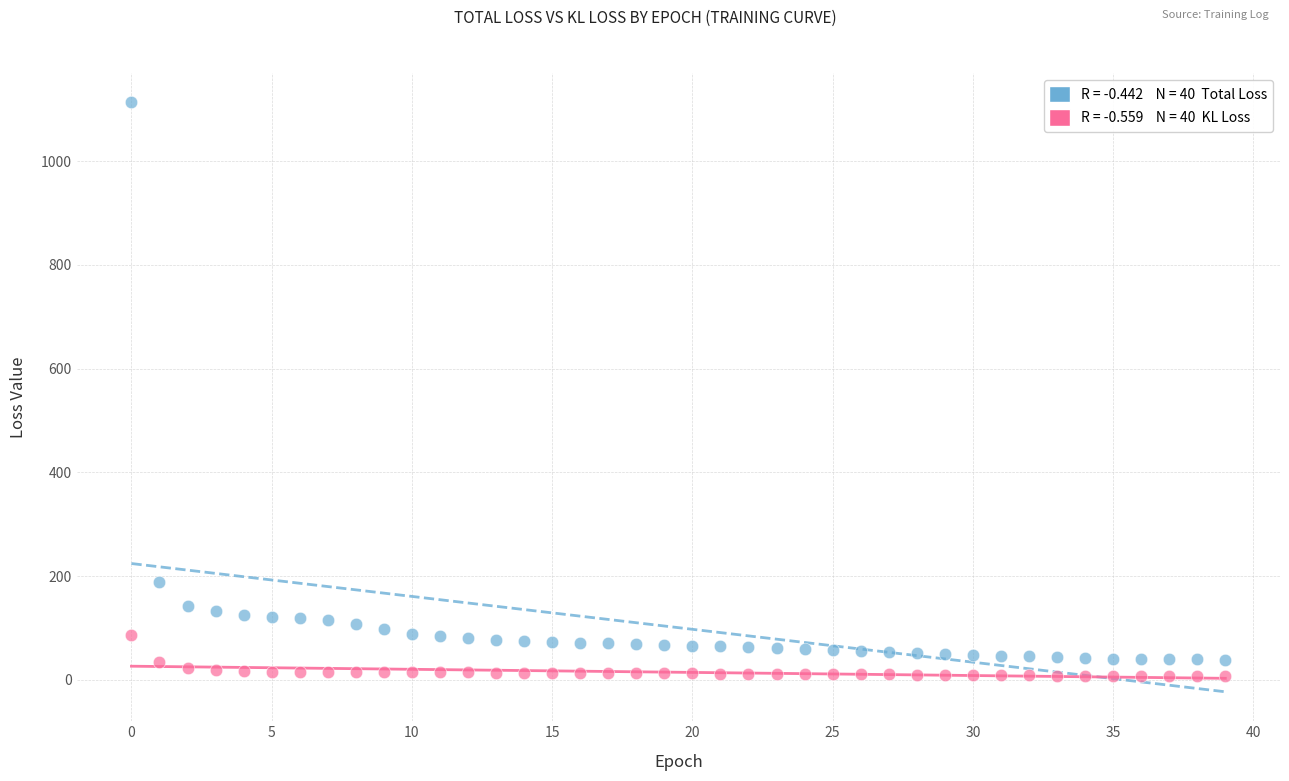

Across all data points, what is the range of Y values (max minus min)?

1105.5